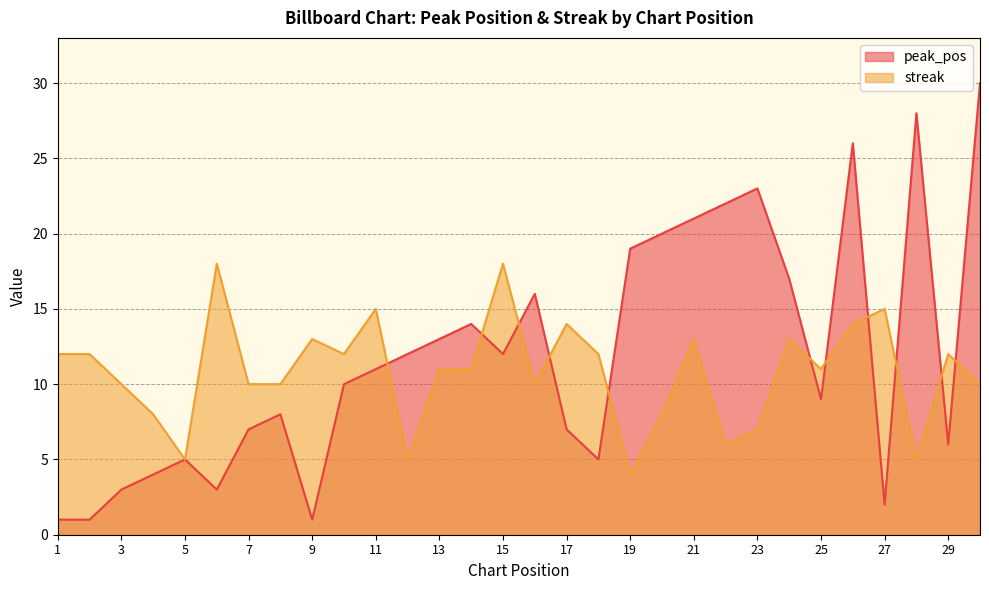

How many lines are shown in the chart?

2